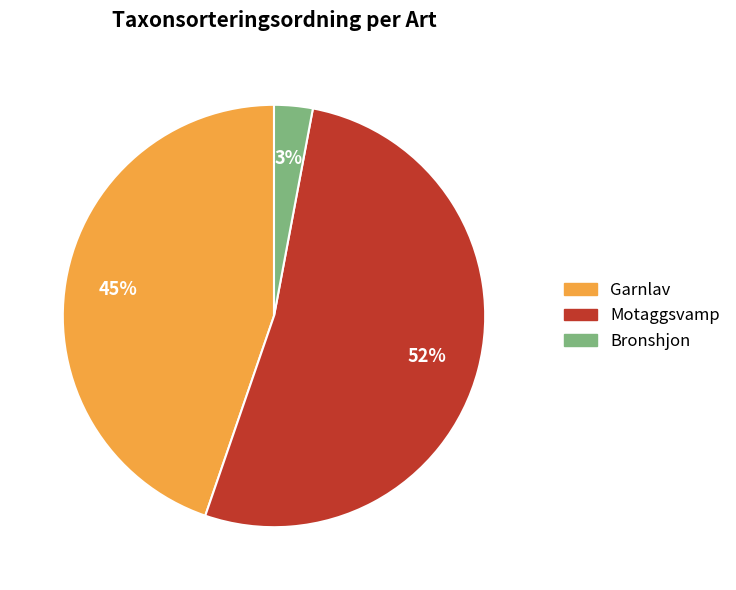

Approximately how many times larger is the value at Motaggsvamp compared to Garnlav?

1.2